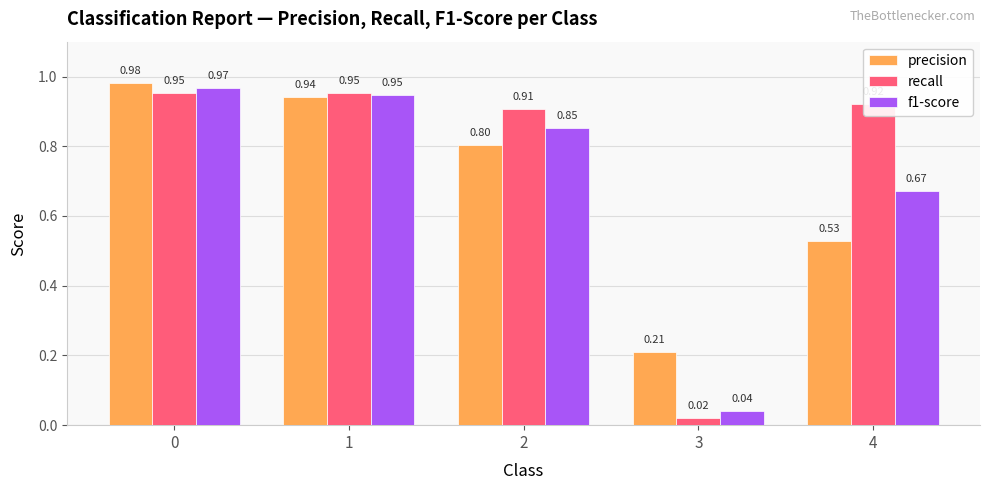

What is the difference between the maximum and minimum values in the precision series?

0.8